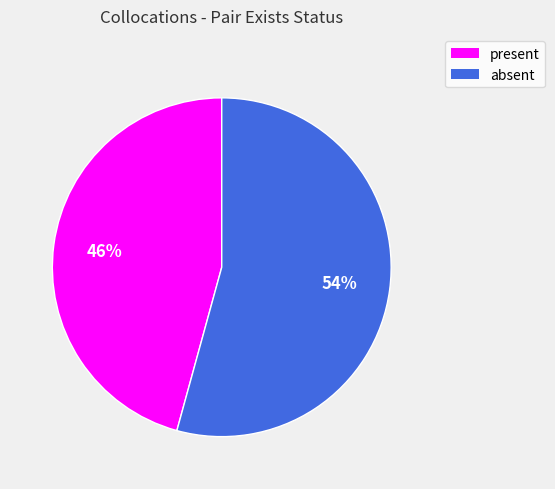

To the nearest percent, what is the combined percentage of present and absent?

100%